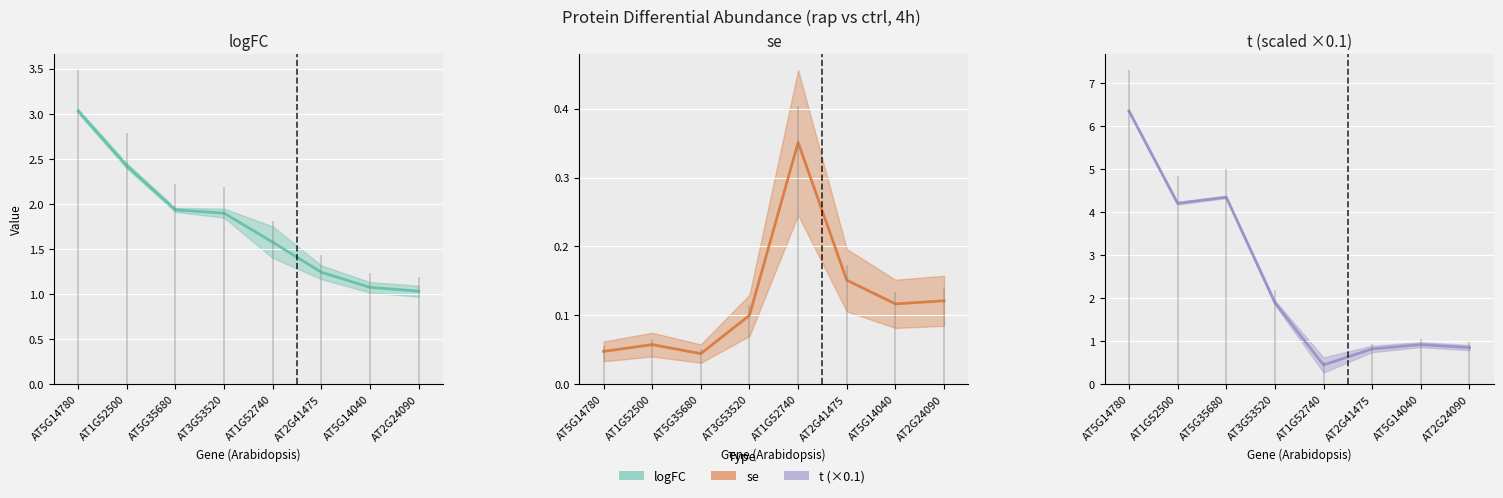

What is the label of the 8th point from the right?

AT5G14780